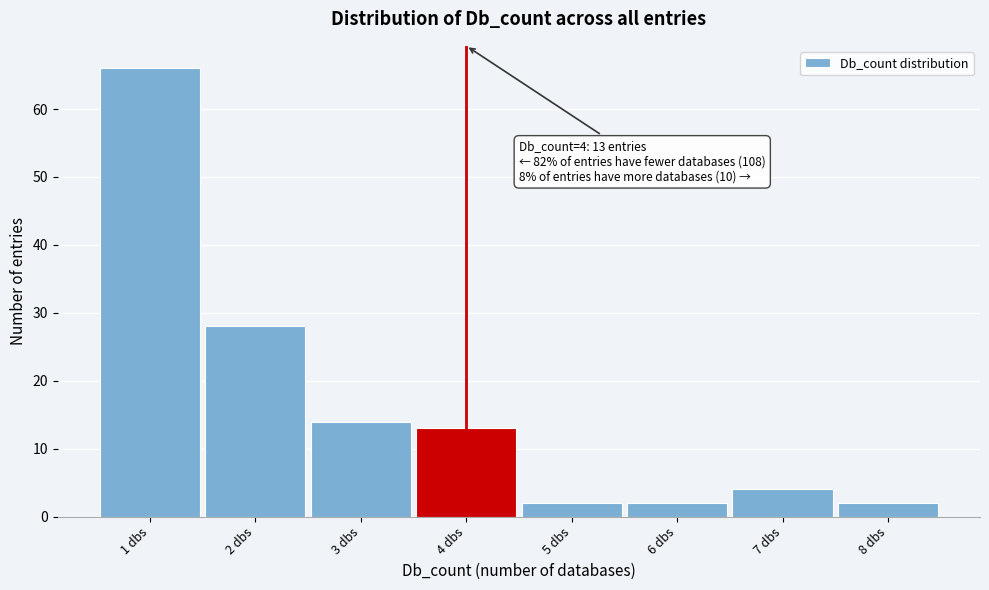

Over which range of the x-axis is the bar tallest?

0.5 to 1.5